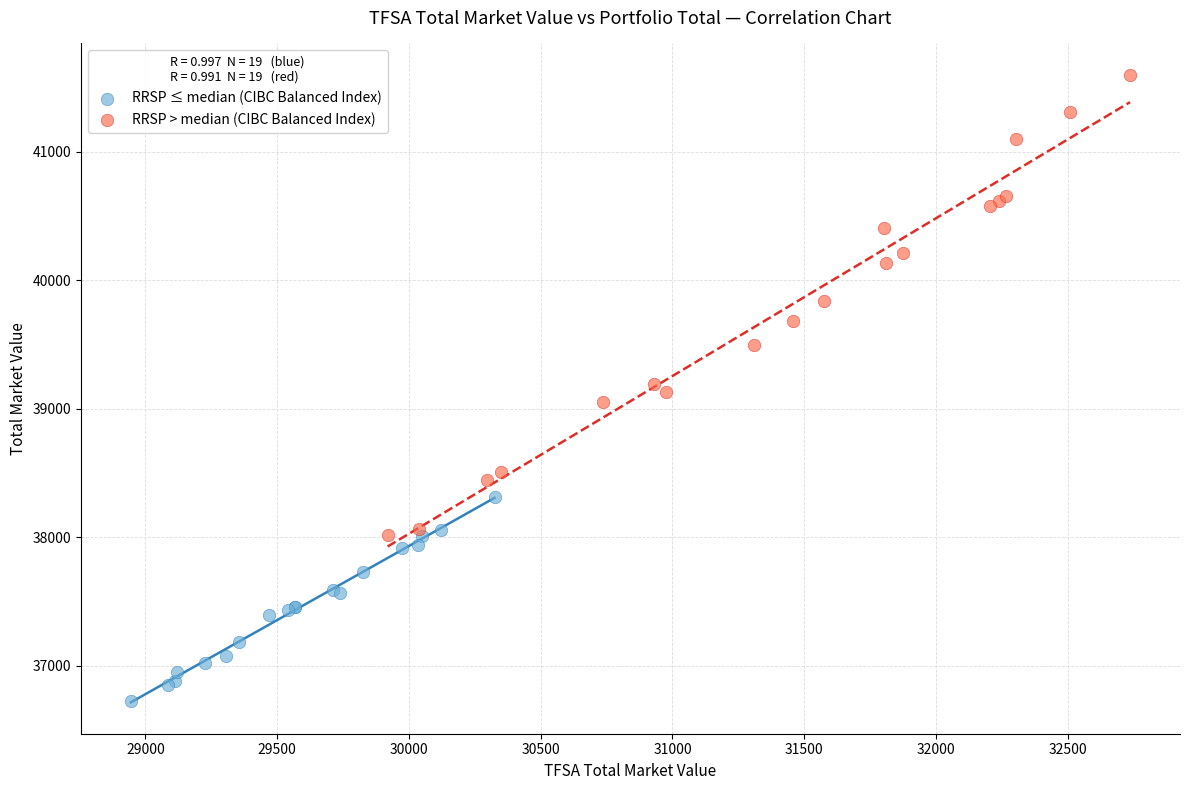

Which series reaches the minimum Y coordinate?

RRSP ≤ median (CIBC Balanced Index)